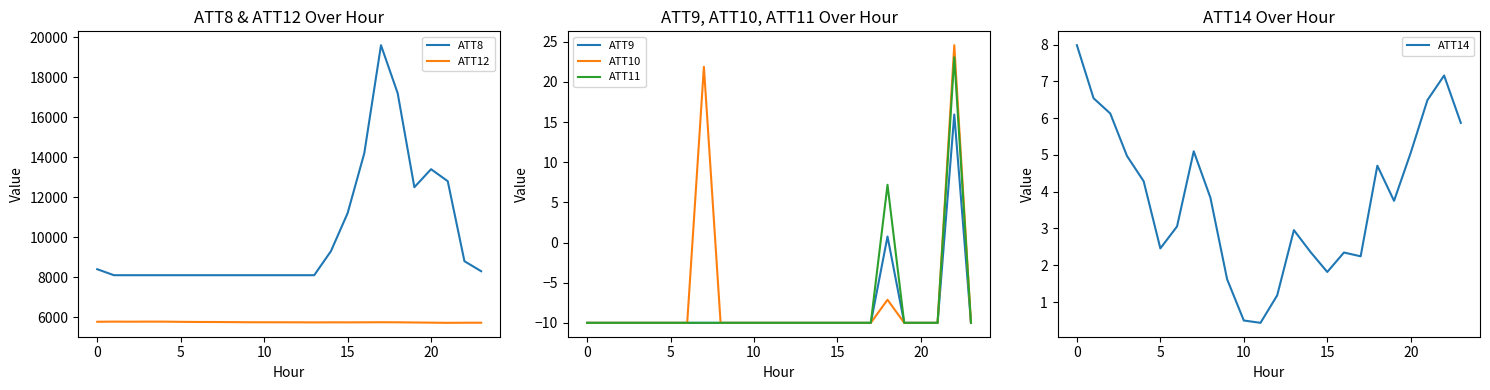

True or false: ATT12 and ATT8 intersect in this chart.

False